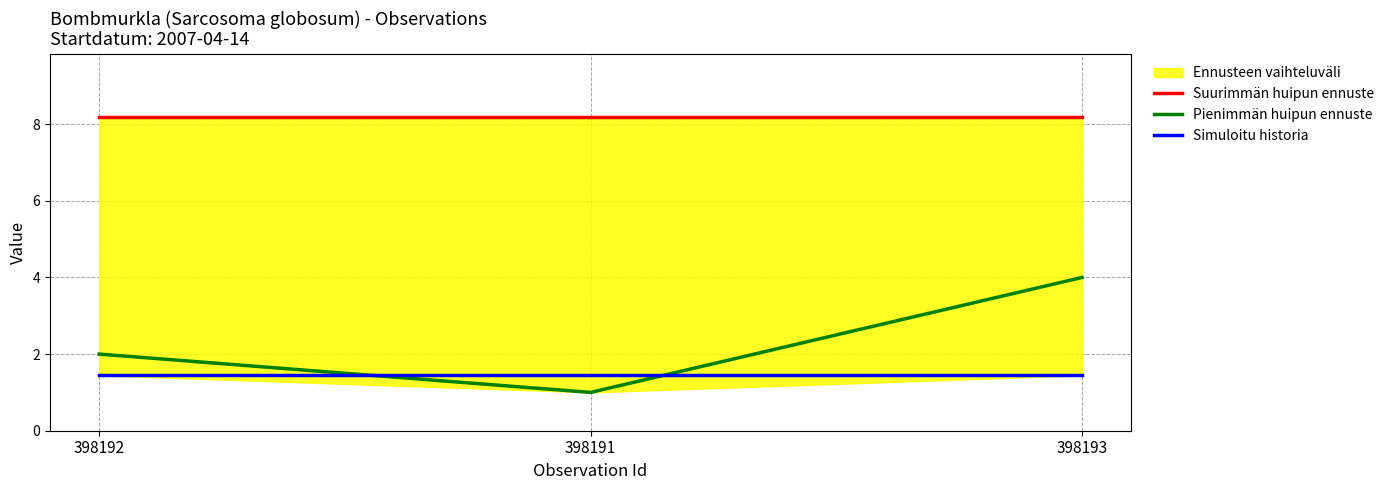

Between 398192 and 398191, which series saw the biggest shift?

Pienimmän huipun ennuste